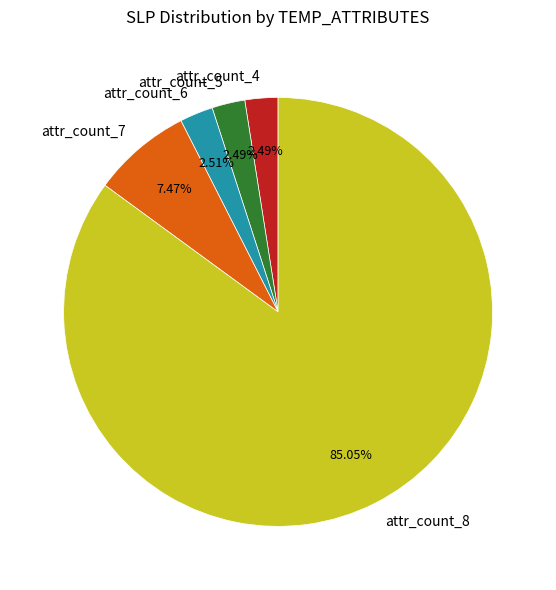

Is attr_count_8 the majority of the pie?

Yes